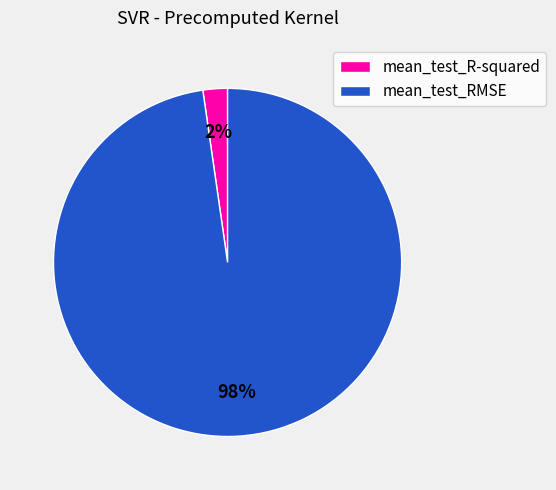

The mean_test_R-squared slice represents 2% of the pie. True or false?

True